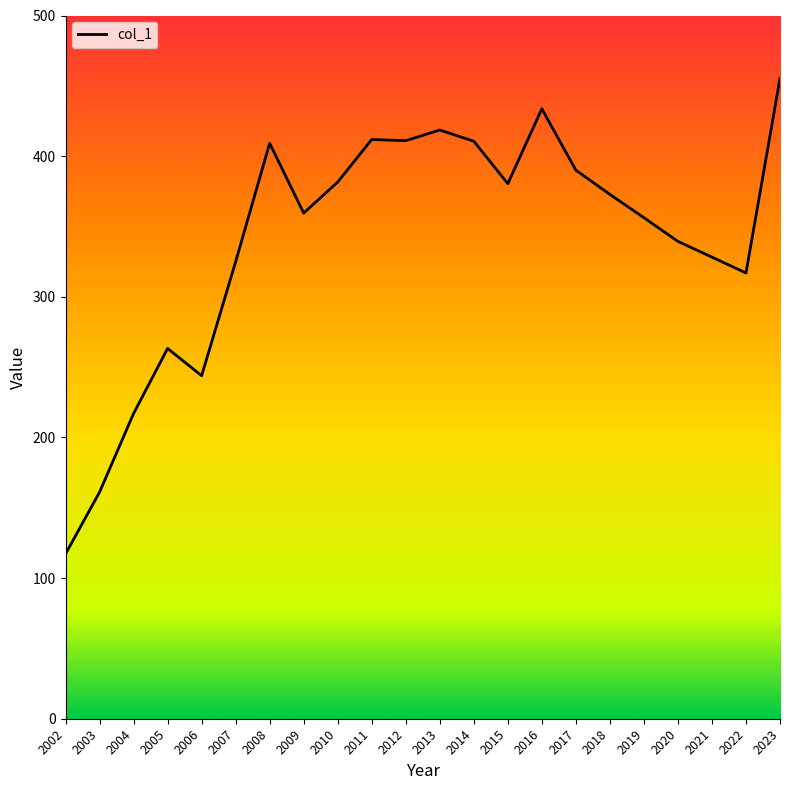

Approximately how many times larger is the value at 2014 compared to 2008?

1.0